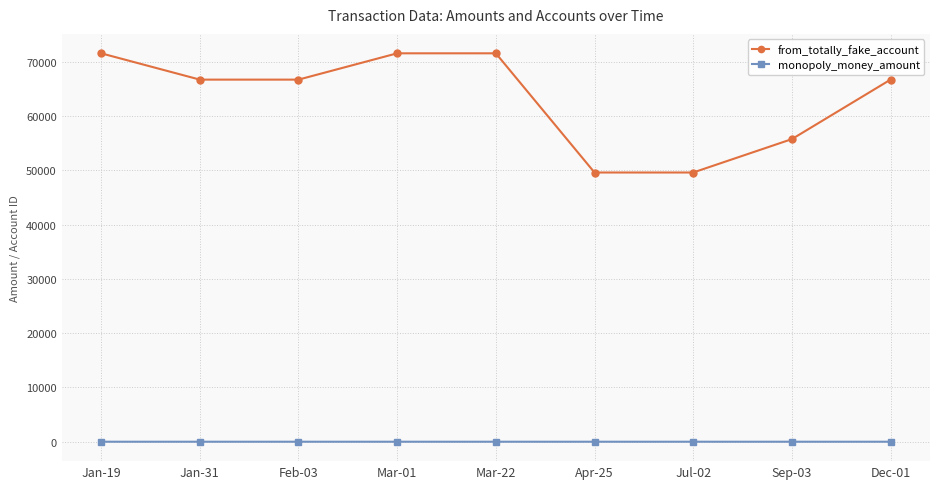

How many from_totally_fake_account values are between 55760 and 71571?

7